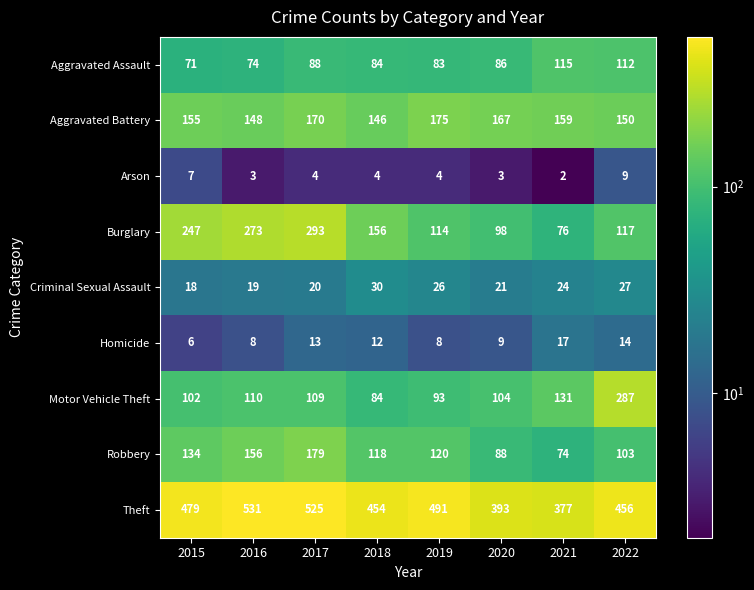

Rank the series by their maximum value, from highest to lowest.

Theft, Burglary, Motor Vehicle Theft, Robbery, Aggravated Battery, Aggravated Assault, Criminal Sexual Assault, Homicide, Arson